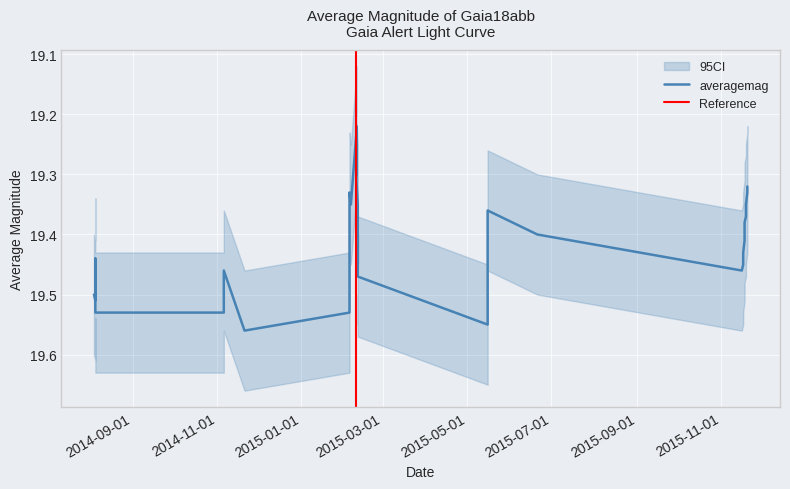

True or false: the data has more than 1 interior local peaks.

True